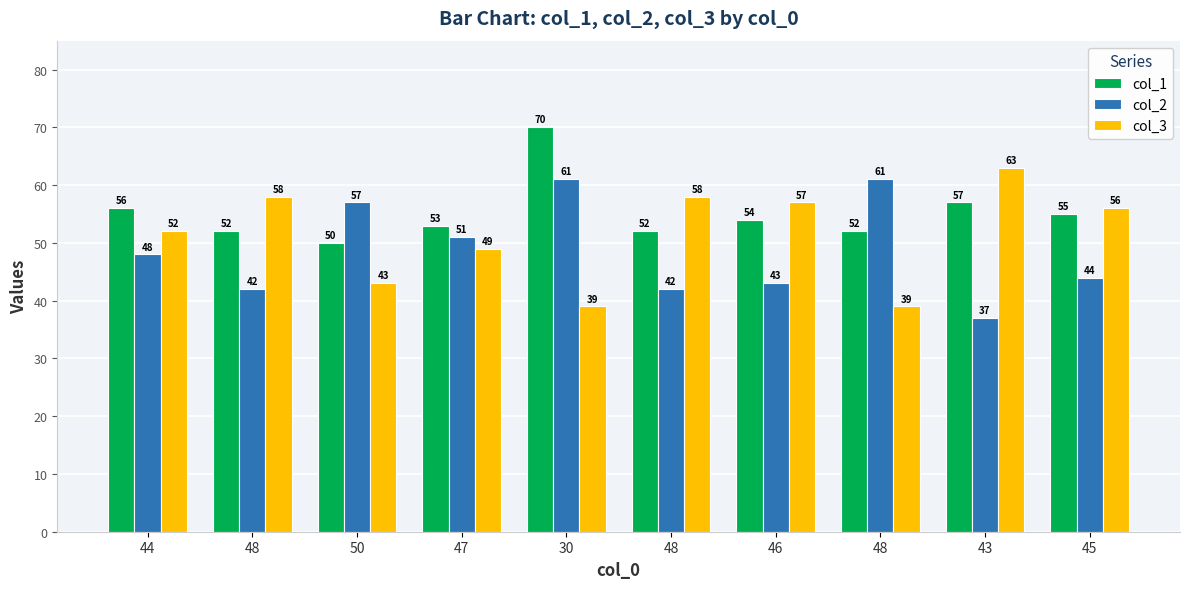

Read the col_3 value at 48.

39